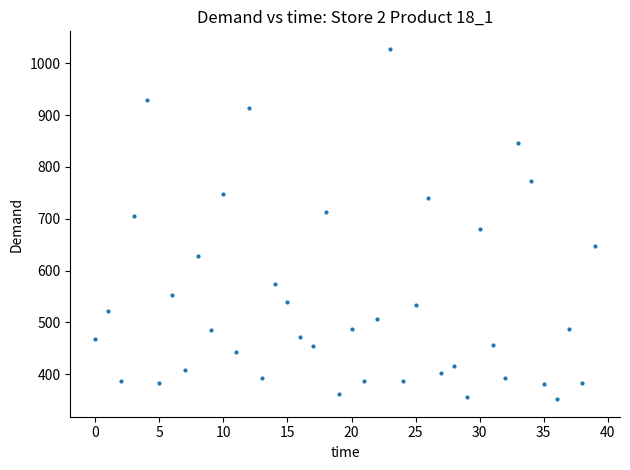

What is the range of Y values (max minus min)?

676.0